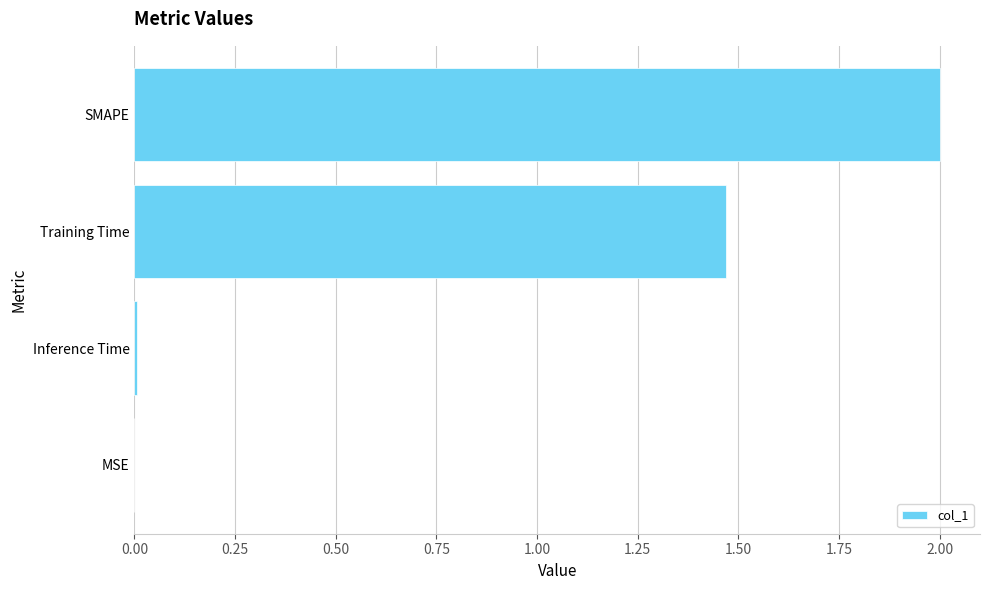

How many data points does each series have?

4